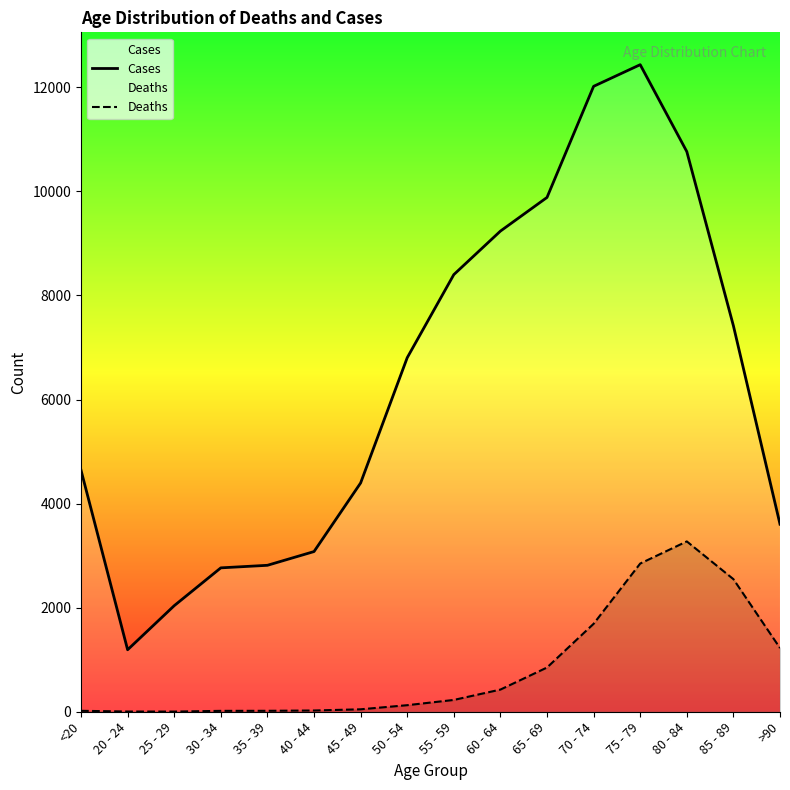

How many values in the Deaths series exceed 227?

7